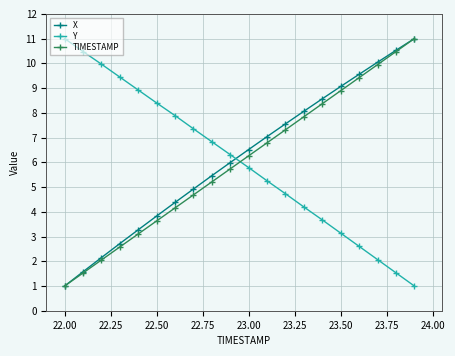

True or false: TIMESTAMP has more than 2 points higher than both neighbors.

False